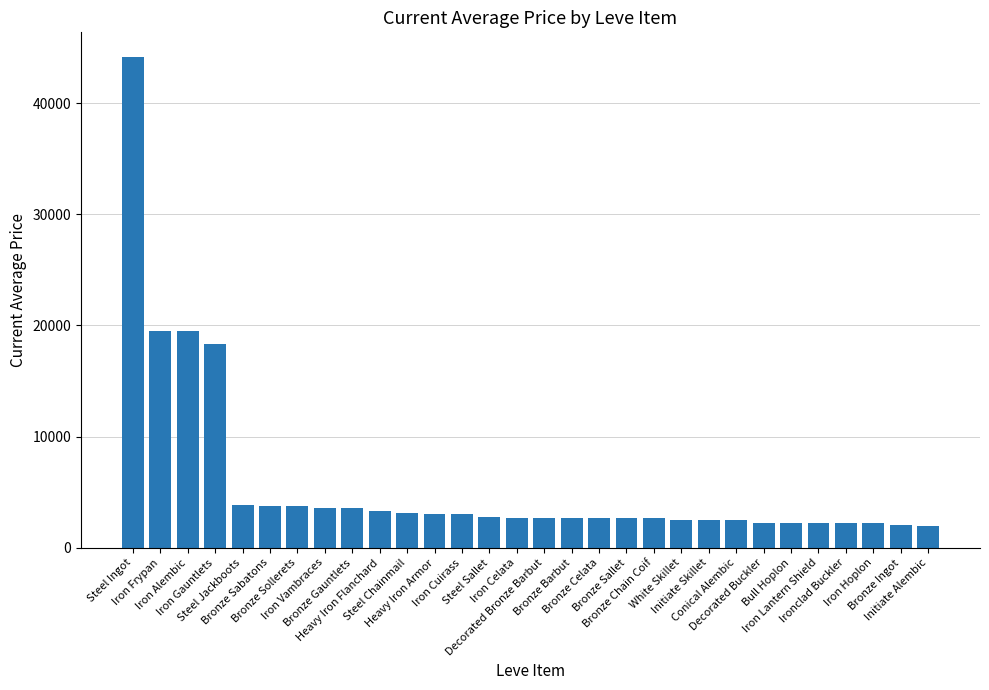

At which category does the chart reach its peak across all series?

Steel Ingot